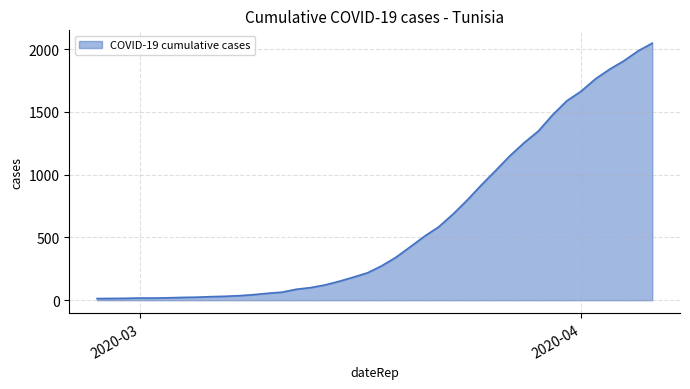

What is the maximum value shown in the chart?

2047